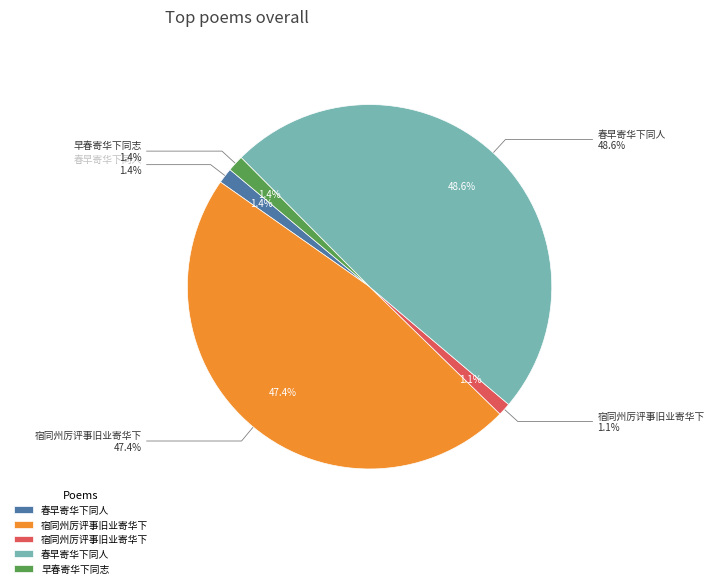

Is it true that 宿同州厉评事旧业寄华下 (27629) is 10% of the pie?

False